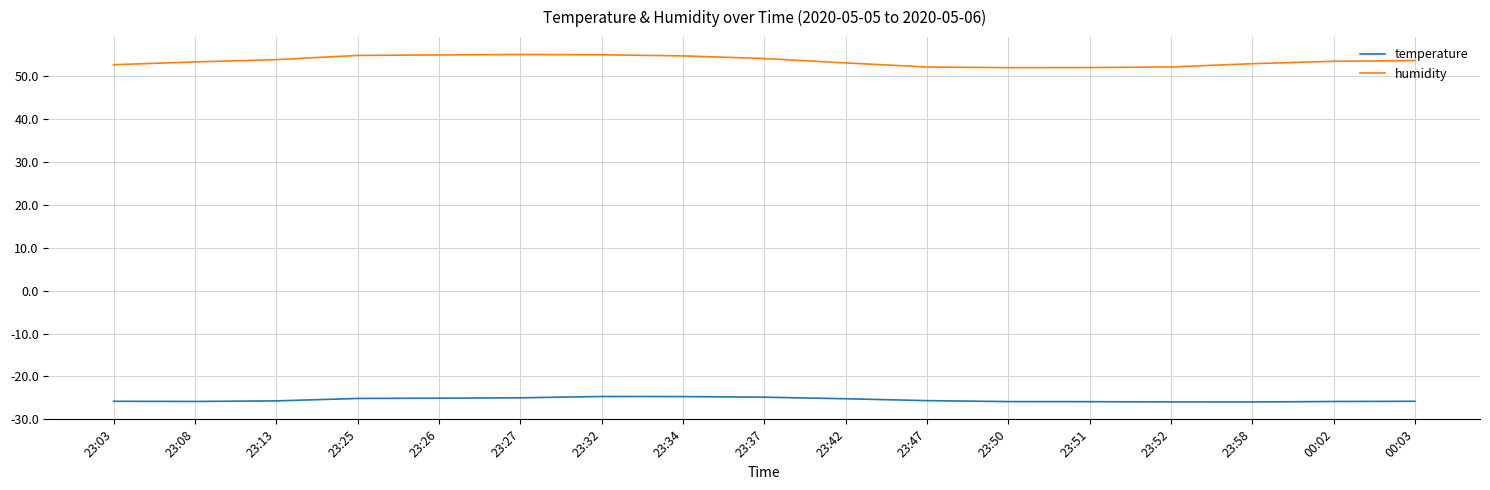

What is the minimum value shown in the chart?

-26.0